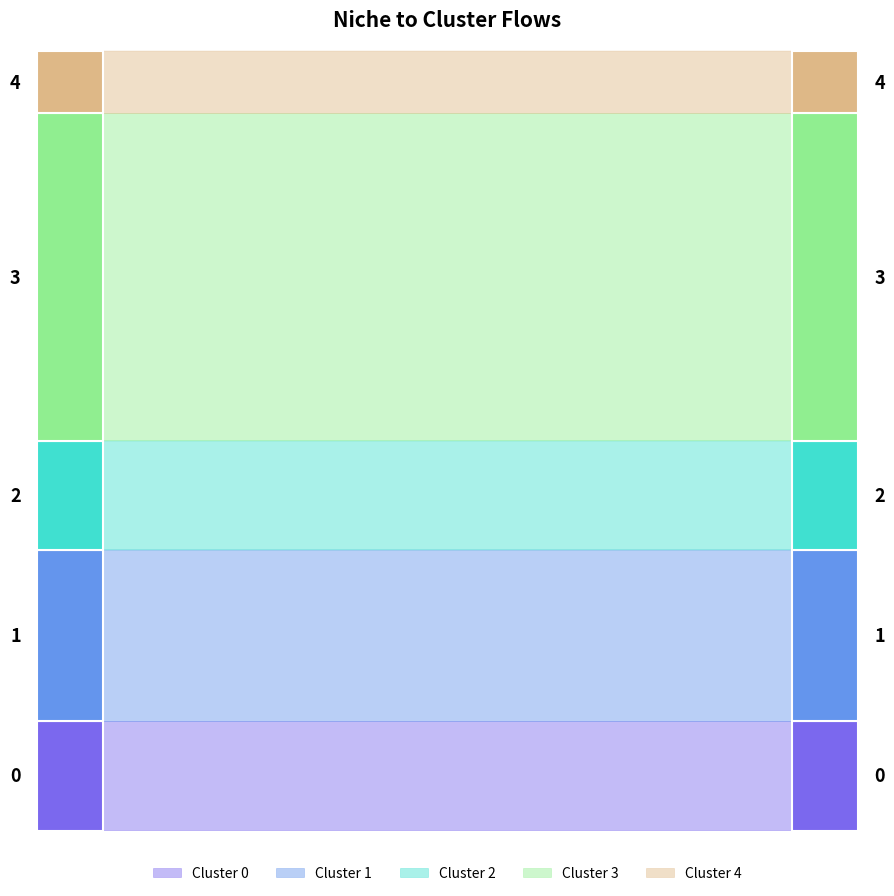

Reading left to right, what are all the values shown in this chart?

Cluster_1: 0=7	1=11	2=7	3=21	4=4
Cluster_2: 0=7	1=11	2=7	3=21	4=4